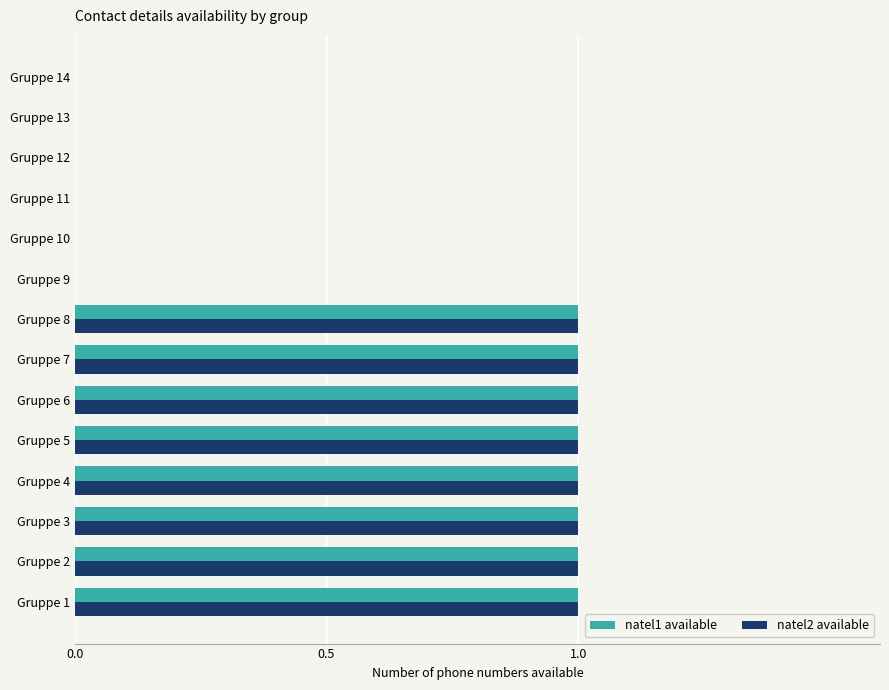

Is the value of natel2 available at Gruppe 2 greater than the value of natel1 available at Gruppe 10?

Yes